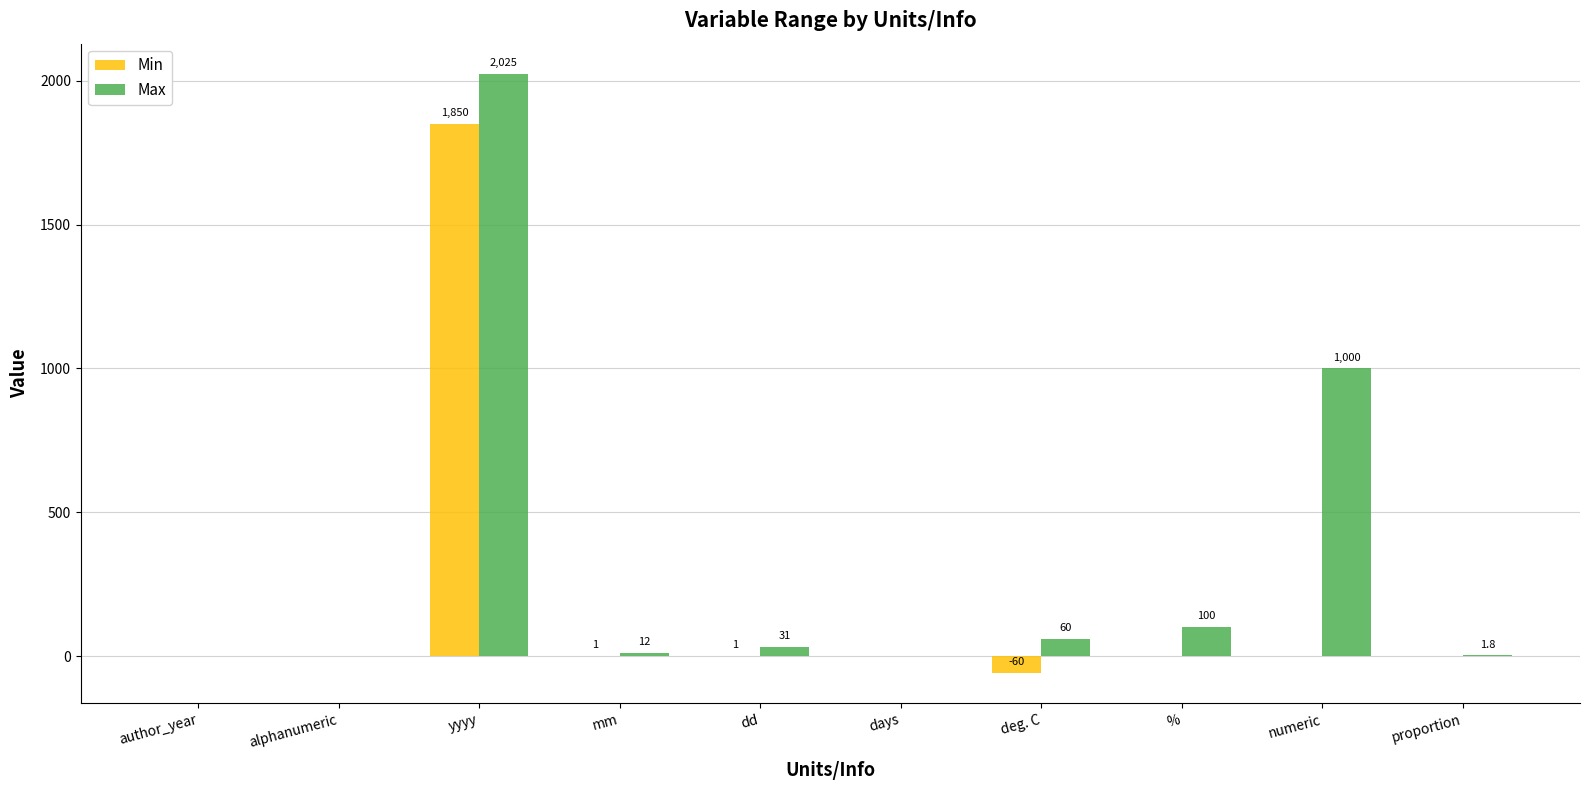

How many positive values does the Max series have?

7